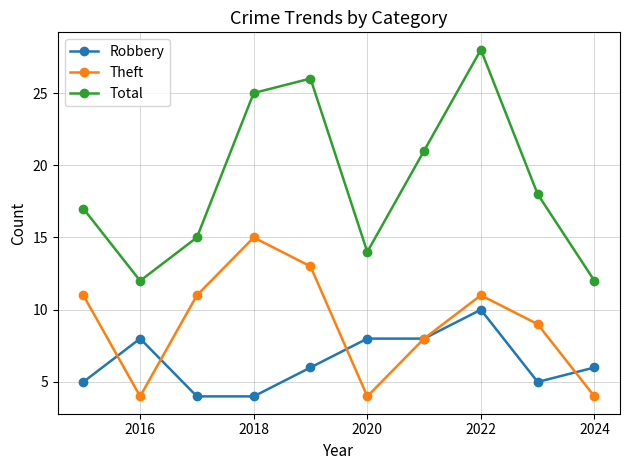

Which series has the largest range (max minus min)?

Total